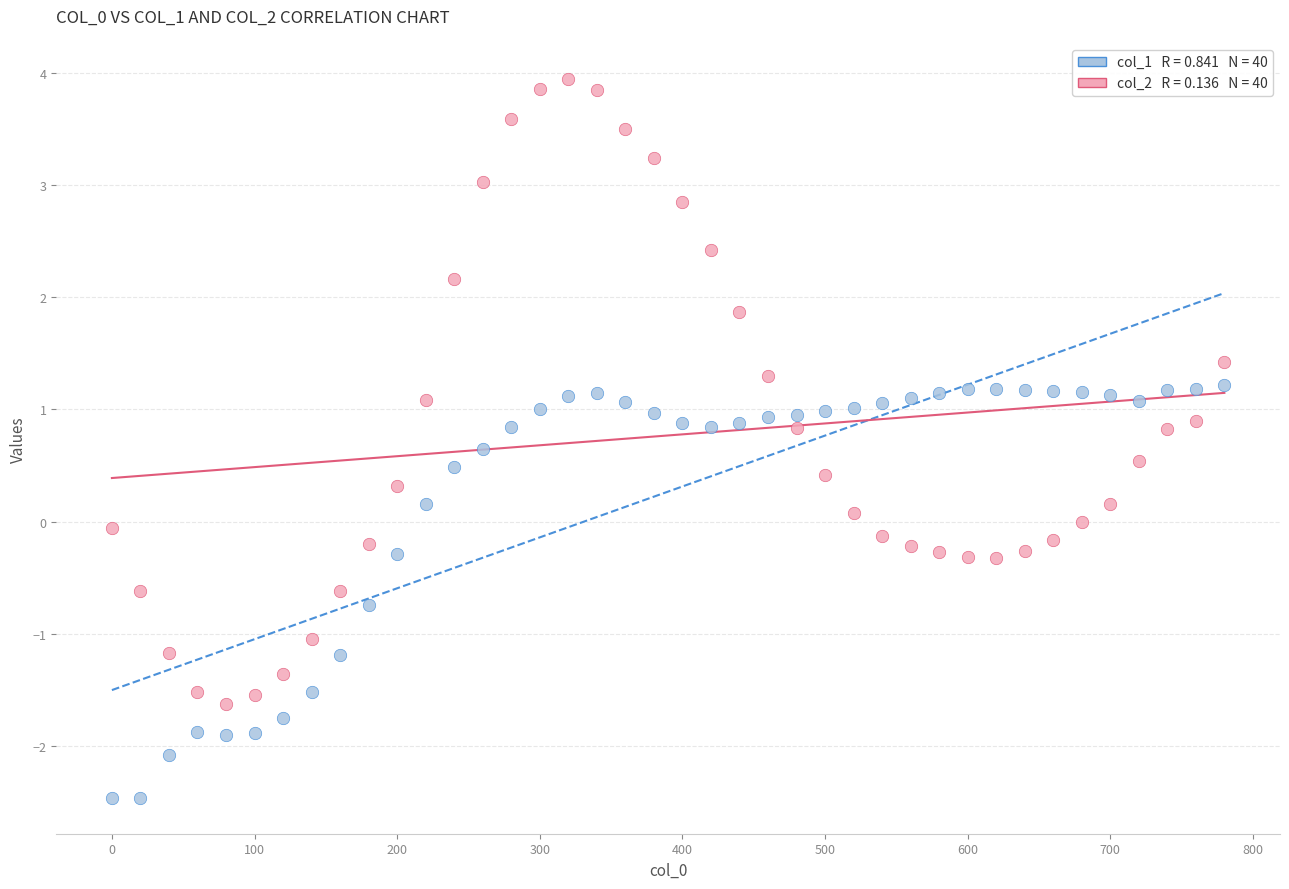

Across all data points, what is the range of X values (max minus min)?

780.0